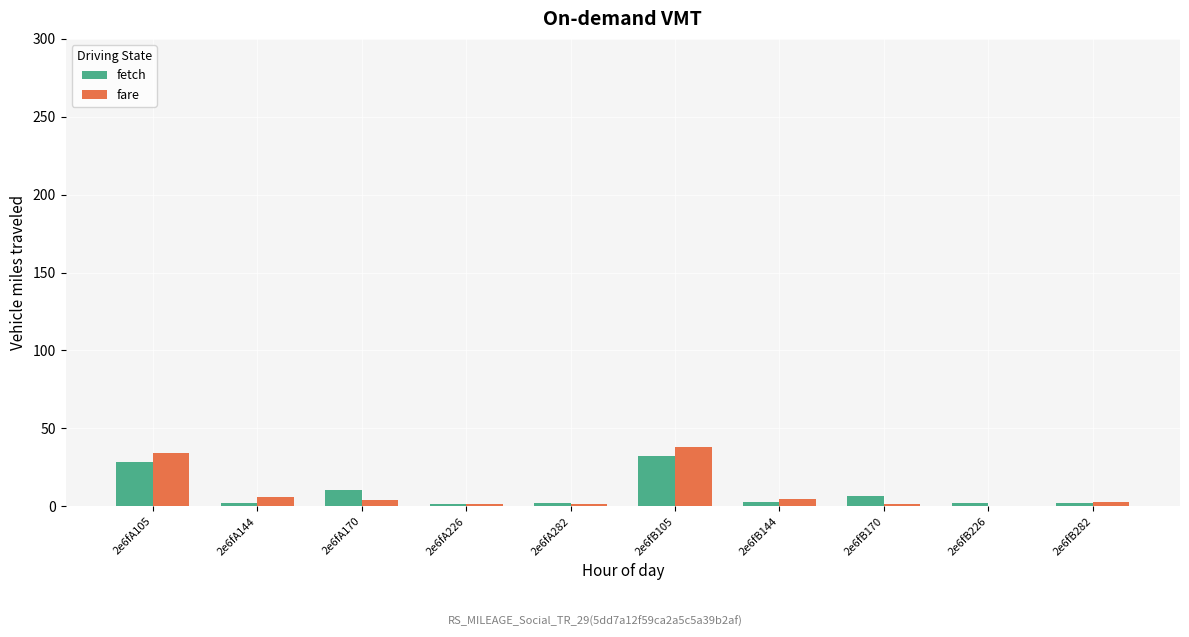

At which category is the sum across all series the highest?

2e6fB105